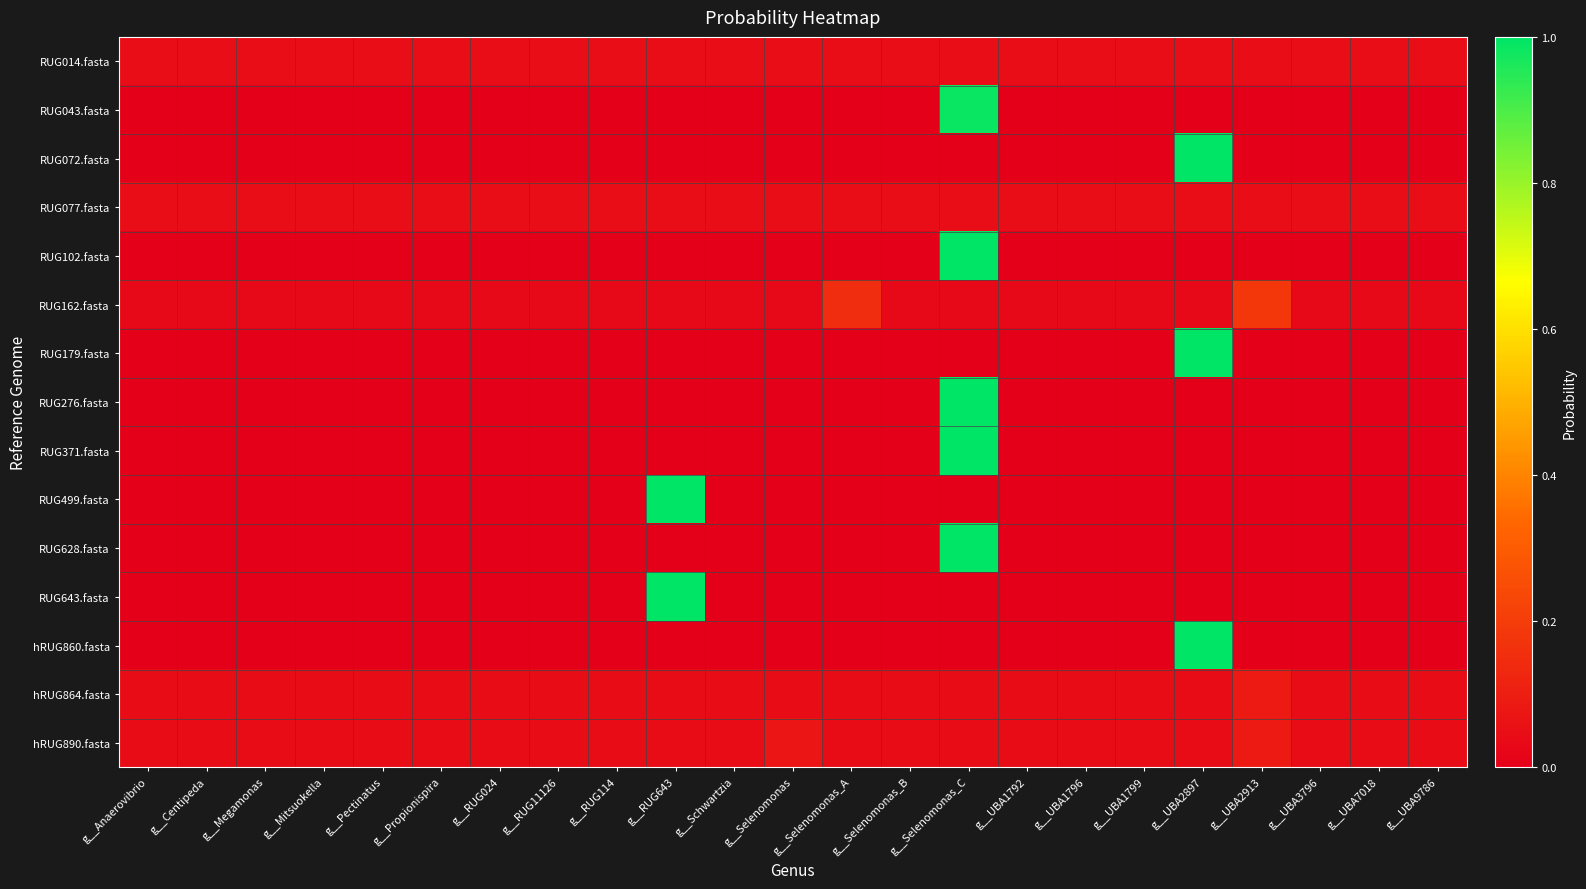

At which category is the sum across all series the highest?

g__Selenomonas_C